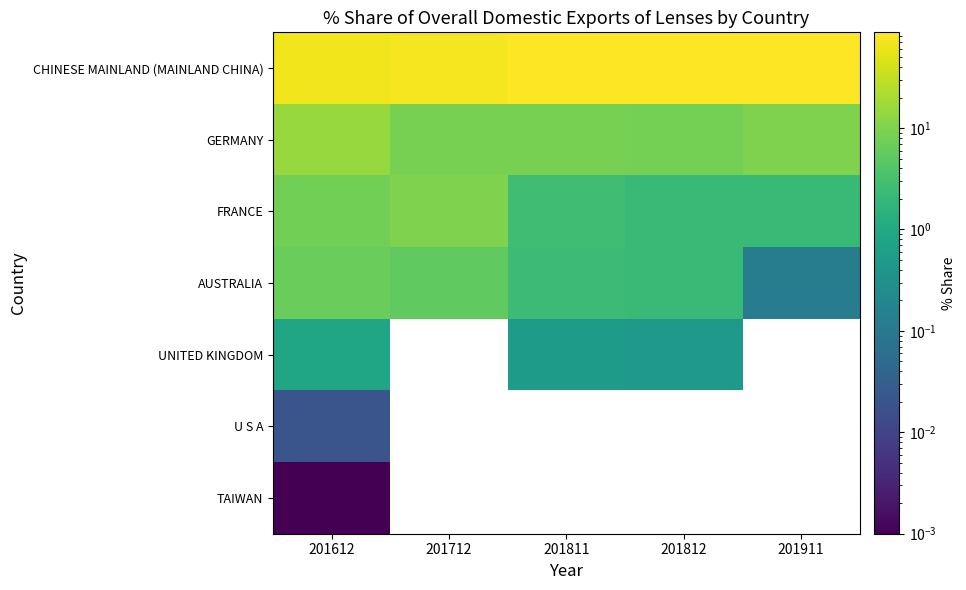

Which series has the largest range (max minus min)?

CHINESE MAINLAND (MAINLAND CHINA)